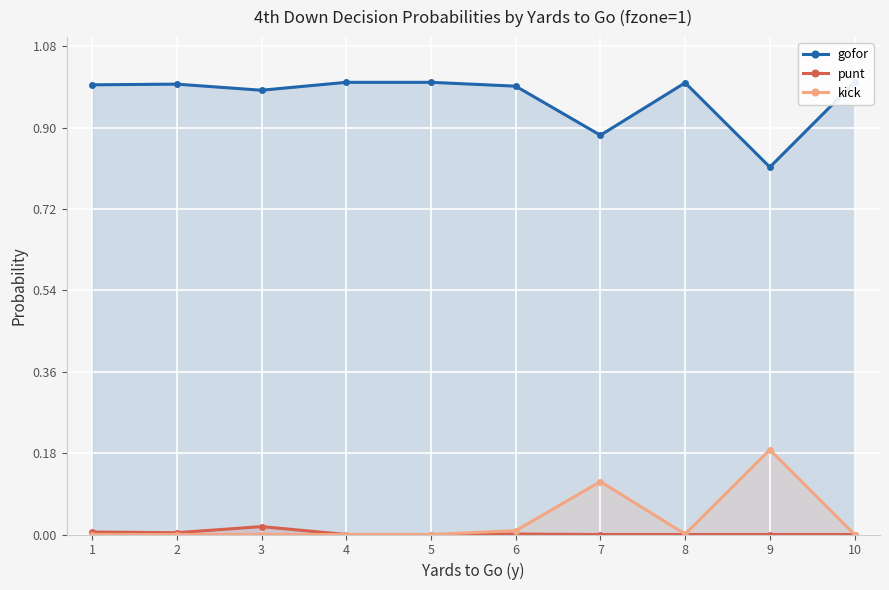

At which label does kick reach its peak?

9